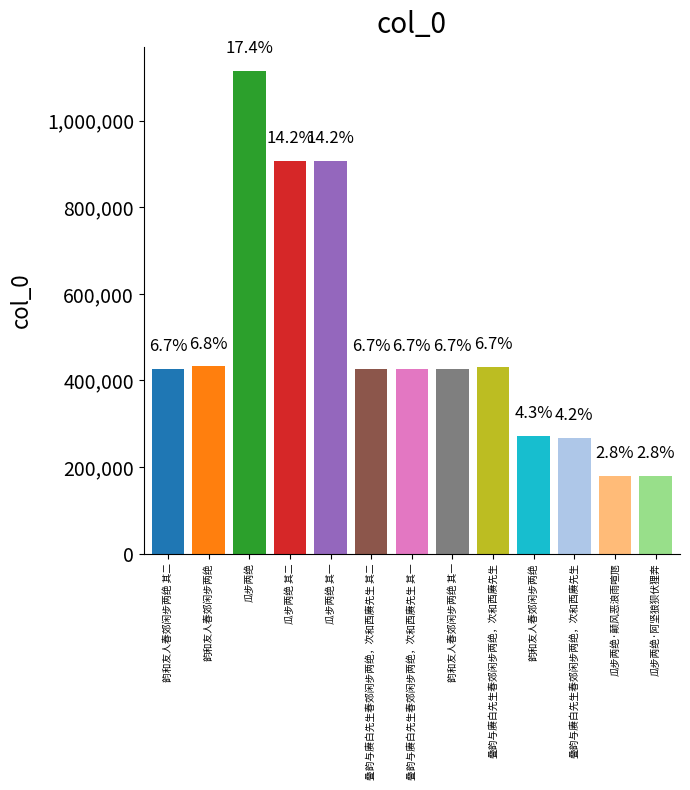

What is the average value?

492189